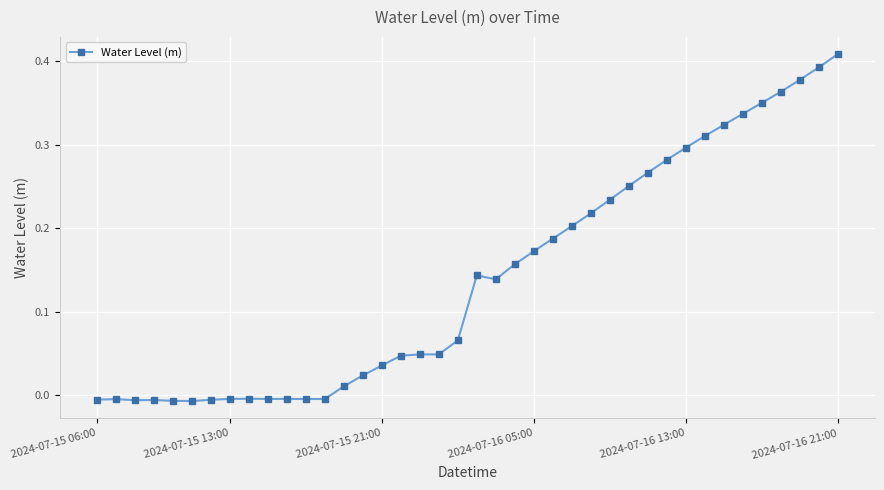

True or false: there are more than 1 points higher than both neighbors.

True